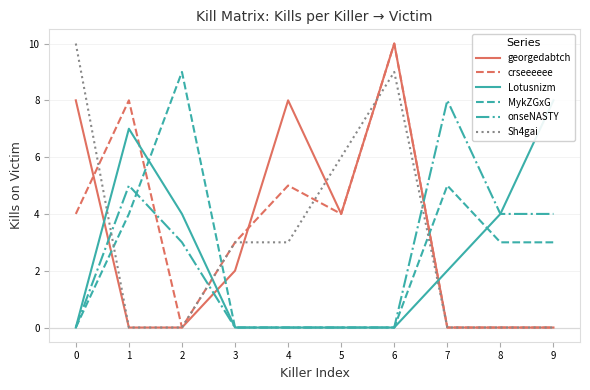

How many values in the MykZGxG series exceed 3?

3